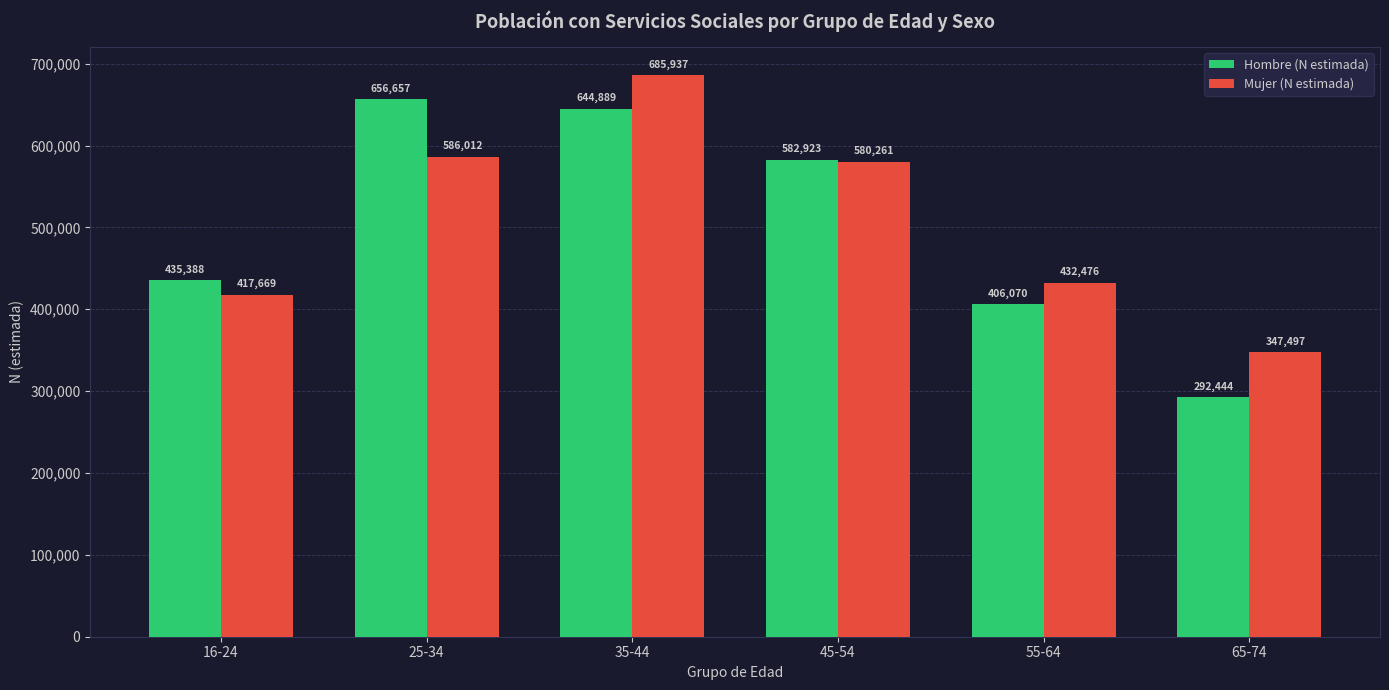

True or false: Mujer (N estimada) has a value of 417669 at 16-24.

True